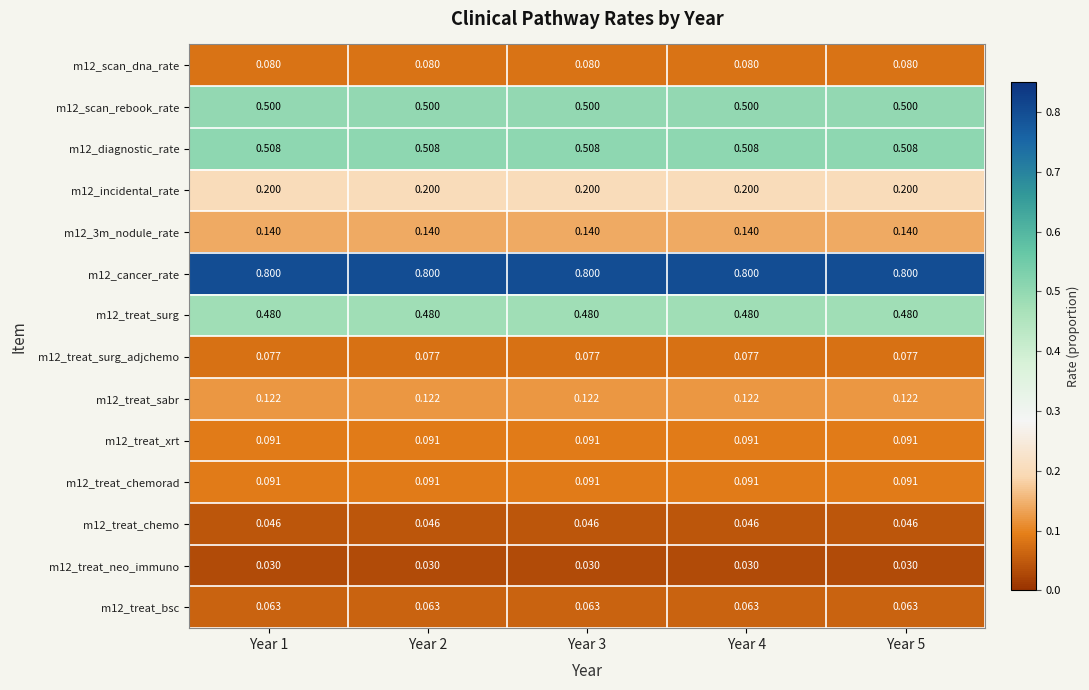

Is the value of m12_treat_surg at Year 2 greater than the value of m12_treat_chemo at Year 2?

Yes